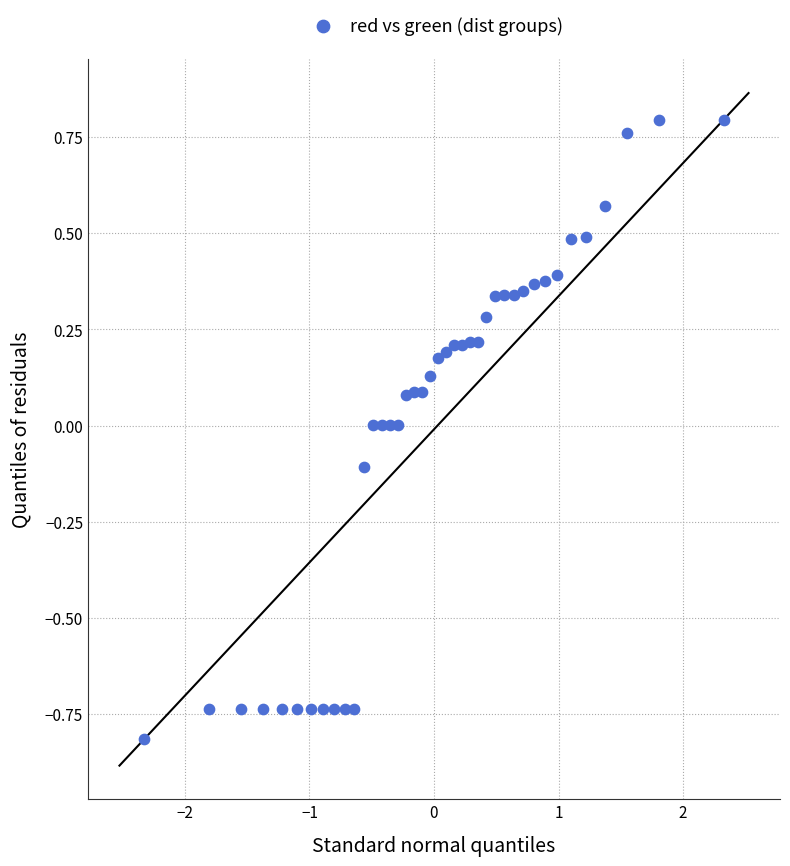

What is the range of Y values (max minus min)?

1.6